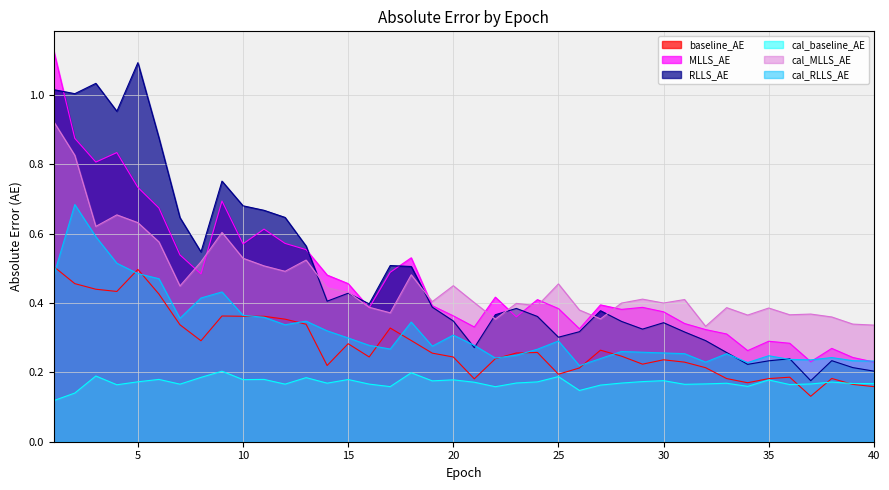

How many categories are shown in the chart?

40